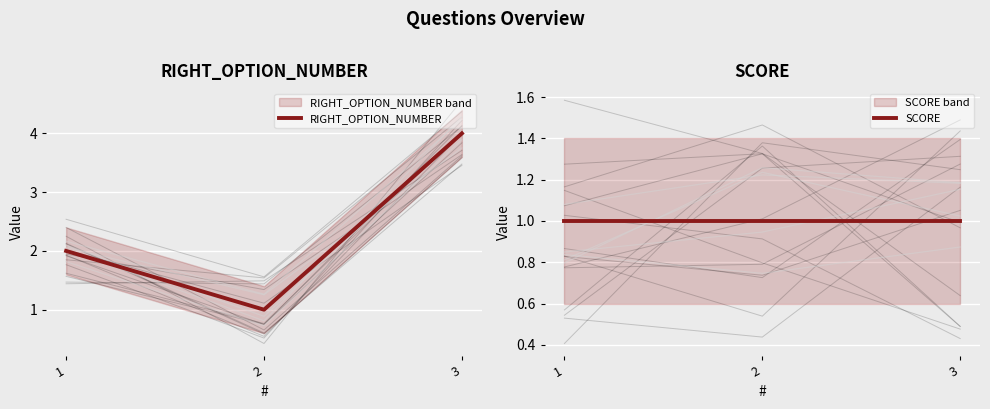

What is the difference between the maximum and minimum values in the RIGHT_OPTION_NUMBER series?

3